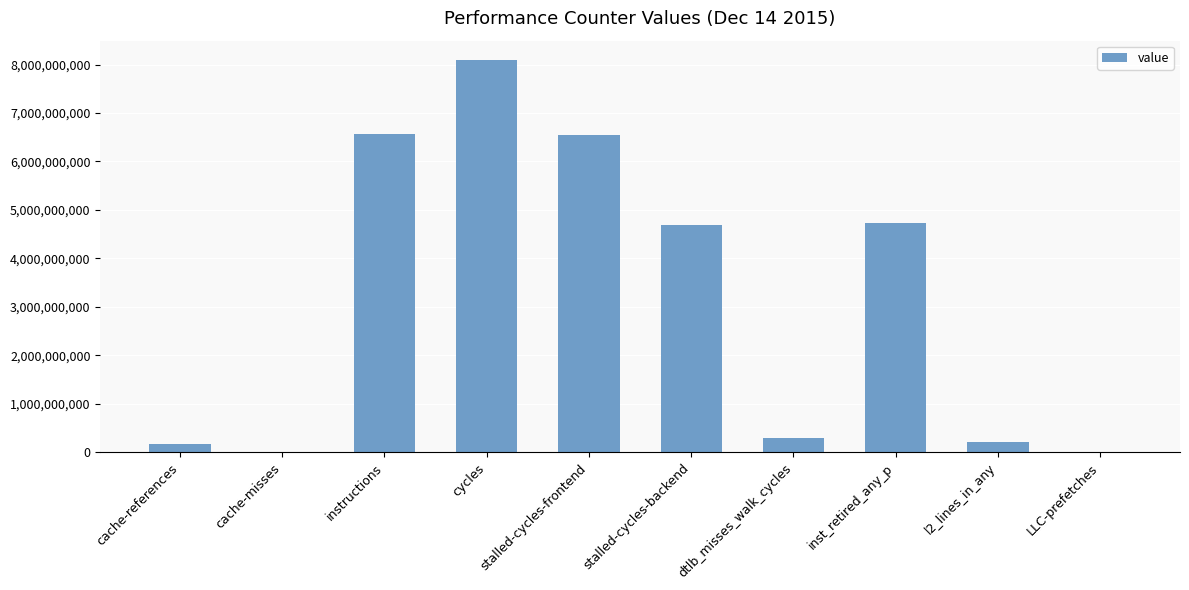

What is the sum of all values?

31335056368